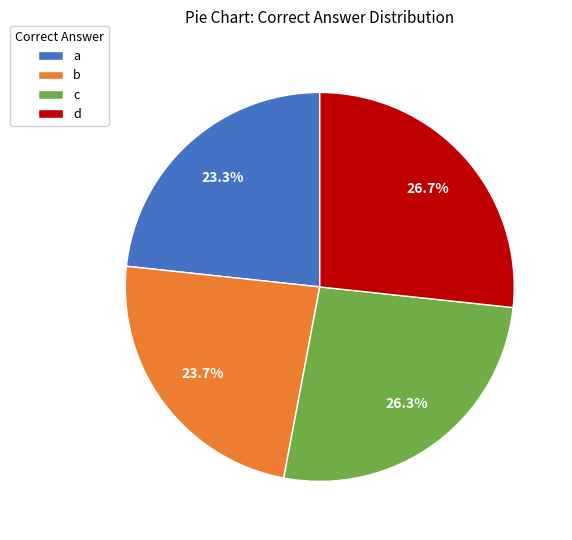

Count the number of slices in the pie.

4